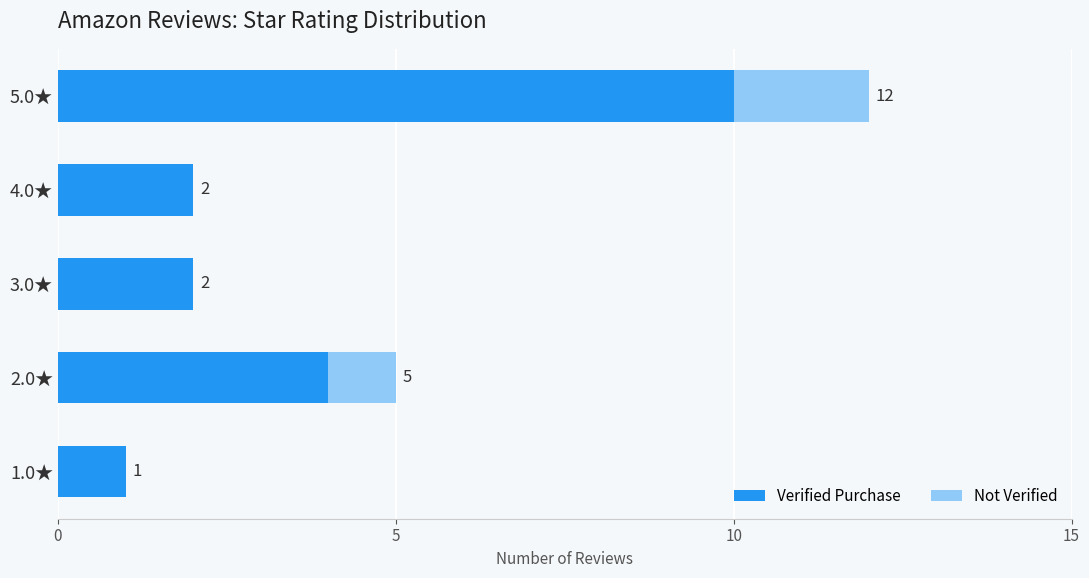

Where is Verified Purchase nearest to the value 5?

2.0★